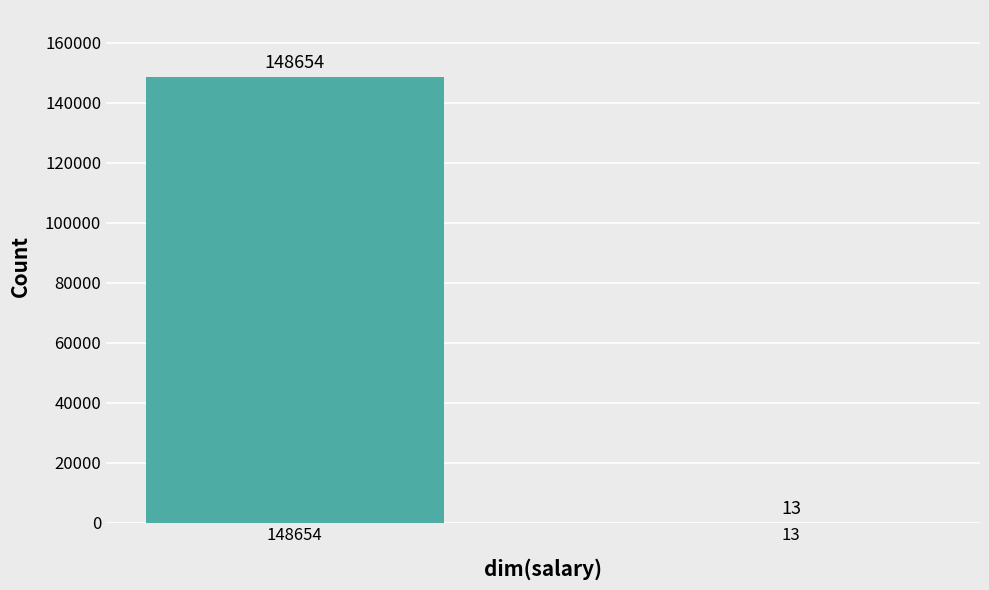

Are the bars horizontal?

No